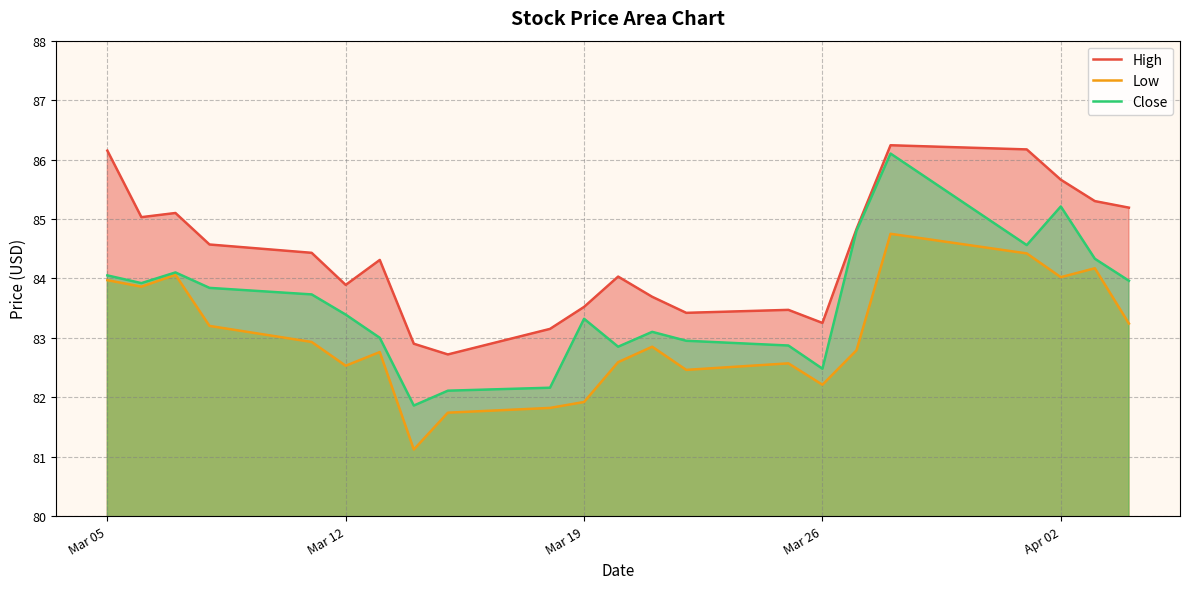

How many data points in Low are less than 82?

4